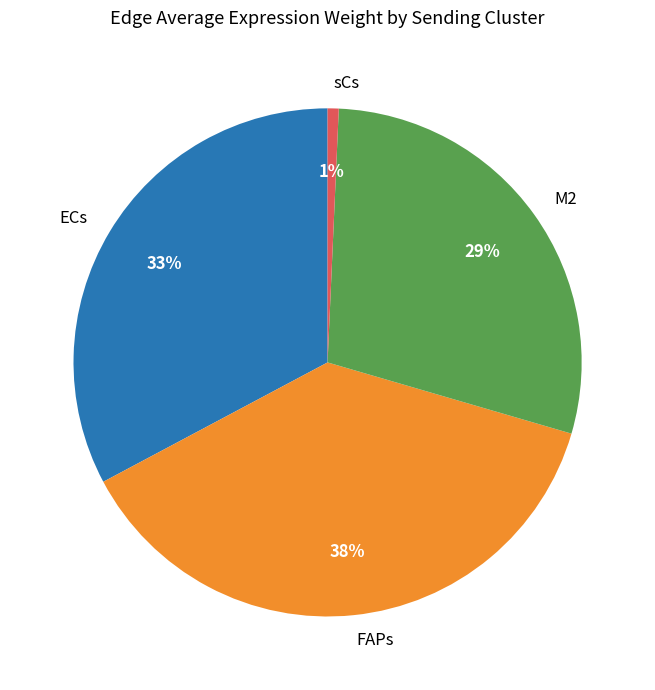

What is the ratio of the value at FAPs to the value at M2?

1.3